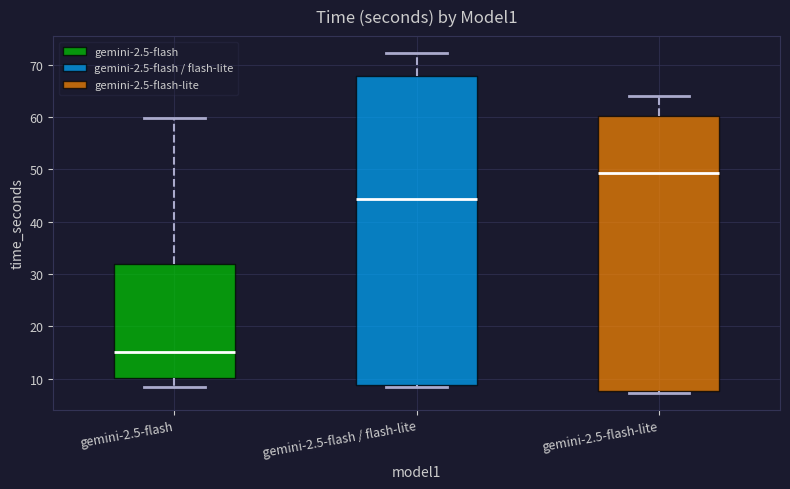

Where is the upper edge of the box for gemini-2.5-flash on the y-axis? The values are not printed on the chart, so give them approximately, as read against the axis.

32